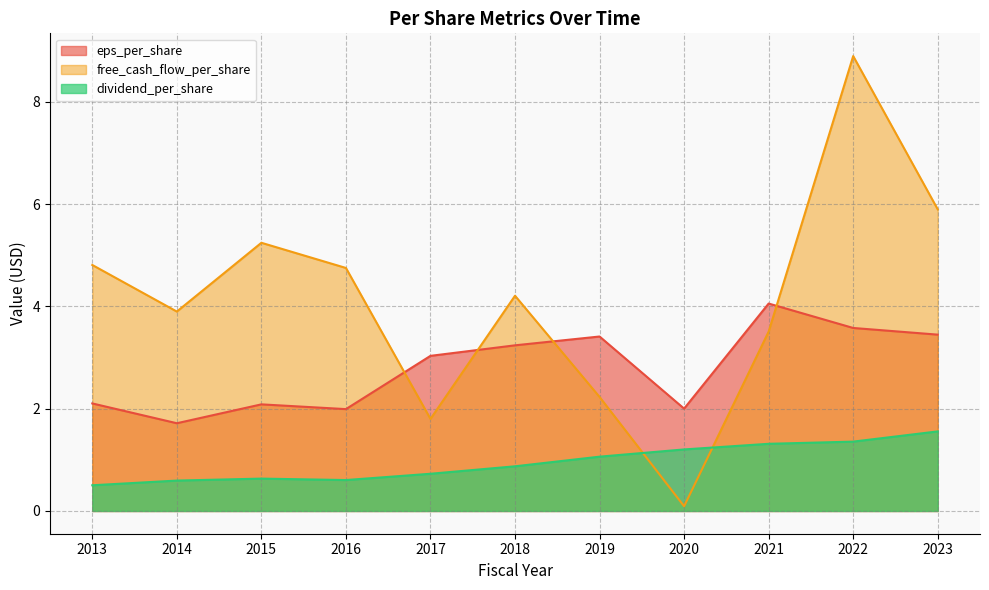

Which series has the largest range (max minus min)?

free_cash_flow_per_share